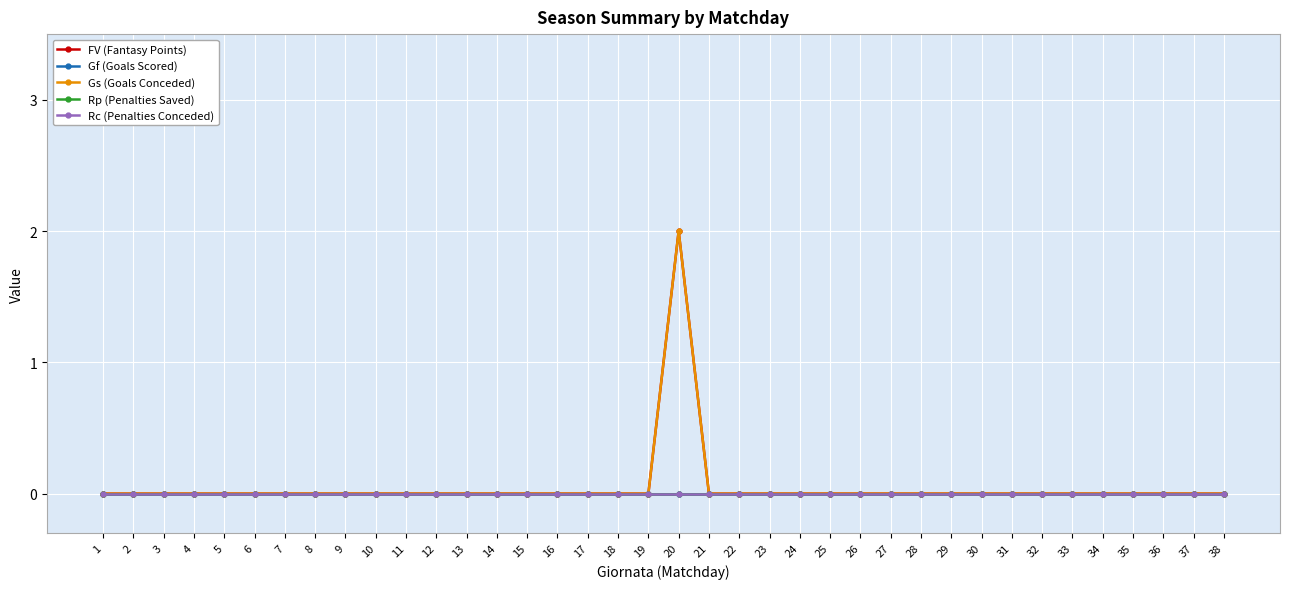

Reading right to left, transcribe all the data shown in this chart.

FV (Fantasy Points): 38=0	37=0	36=0	35=0	34=0	33=0	32=0	31=0	30=0	29=0	28=0	27=0	26=0	25=0	24=0	23=0	22=0	21=0	20=2	19=0	18=0	17=0	16=0	15=0	14=0	13=0	12=0	11=0	10=0	9=0	8=0	7=0	6=0	5=0	4=0	3=0	2=0	1=0
Gf (Goals Scored): 38=0	37=0	36=0	35=0	34=0	33=0	32=0	31=0	30=0	29=0	28=0	27=0	26=0	25=0	24=0	23=0	22=0	21=0	20=0	19=0	18=0	17=0	16=0	15=0	14=0	13=0	12=0	11=0	10=0	9=0	8=0	7=0	6=0	5=0	4=0	3=0	2=0	1=0
Gs (Goals Conceded): 38=0	37=0	36=0	35=0	34=0	33=0	32=0	31=0	30=0	29=0	28=0	27=0	26=0	25=0	24=0	23=0	22=0	21=0	20=2	19=0	18=0	17=0	16=0	15=0	14=0	13=0	12=0	11=0	10=0	9=0	8=0	7=0	6=0	5=0	4=0	3=0	2=0	1=0
Rp (Penalties Saved): 38=0	37=0	36=0	35=0	34=0	33=0	32=0	31=0	30=0	29=0	28=0	27=0	26=0	25=0	24=0	23=0	22=0	21=0	20=0	19=0	18=0	17=0	16=0	15=0	14=0	13=0	12=0	11=0	10=0	9=0	8=0	7=0	6=0	5=0	4=0	3=0	2=0	1=0
Rc (Penalties Conceded): 38=0	37=0	36=0	35=0	34=0	33=0	32=0	31=0	30=0	29=0	28=0	27=0	26=0	25=0	24=0	23=0	22=0	21=0	20=0	19=0	18=0	17=0	16=0	15=0	14=0	13=0	12=0	11=0	10=0	9=0	8=0	7=0	6=0	5=0	4=0	3=0	2=0	1=0